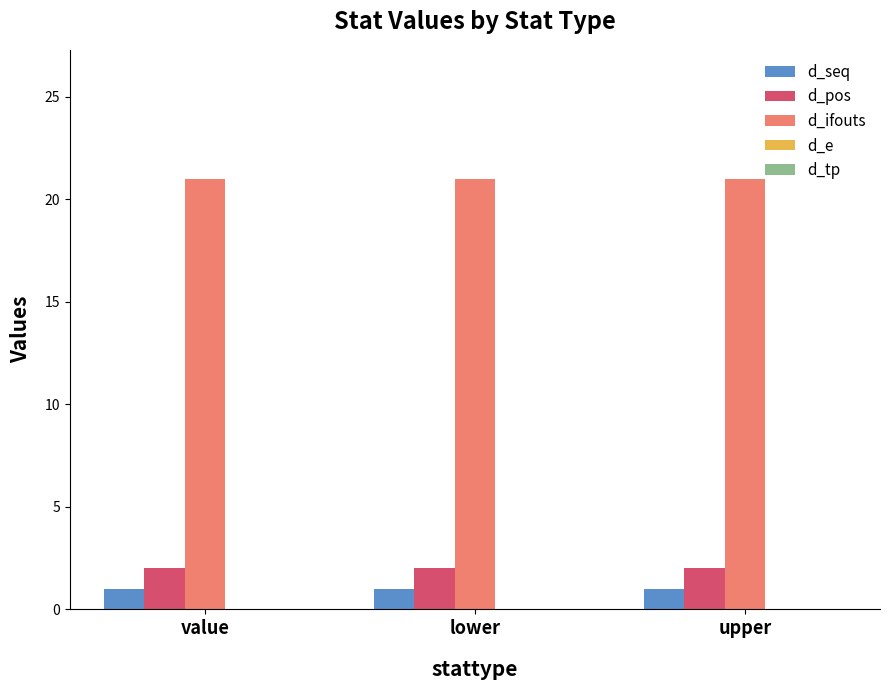

What is the spread (max minus min) of values at value?

20